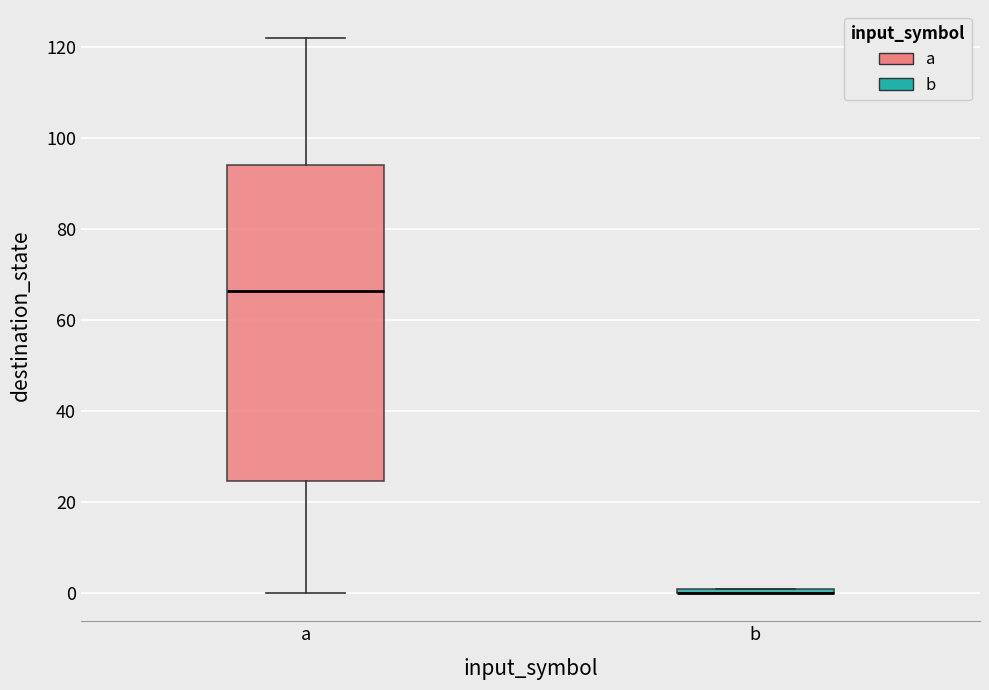

Which box is the tallest, from its lower edge to its upper edge?

a